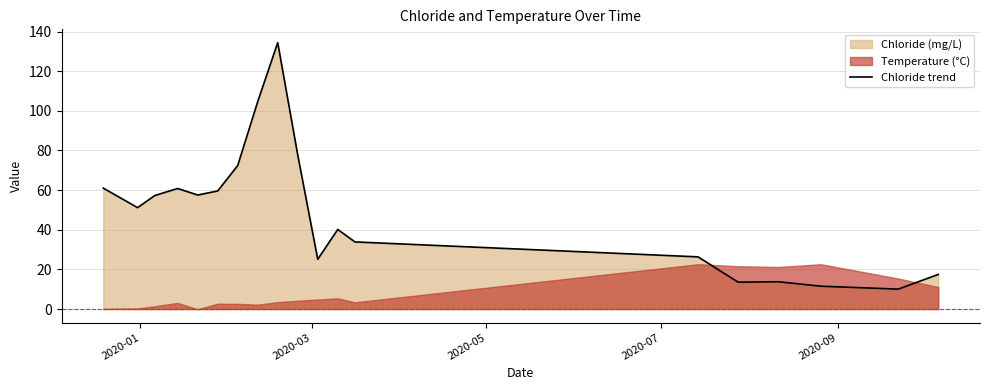

How many points are higher than both their immediate neighbors (excluding endpoints)?

4